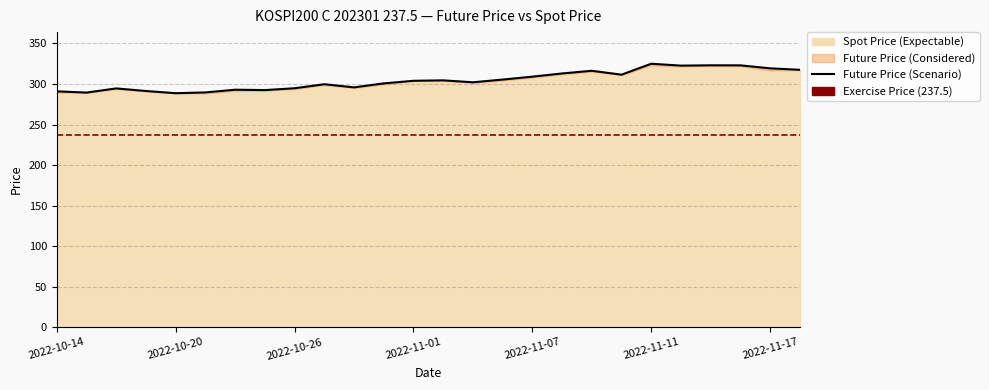

What is the value of the 21st point from the left?

324.9